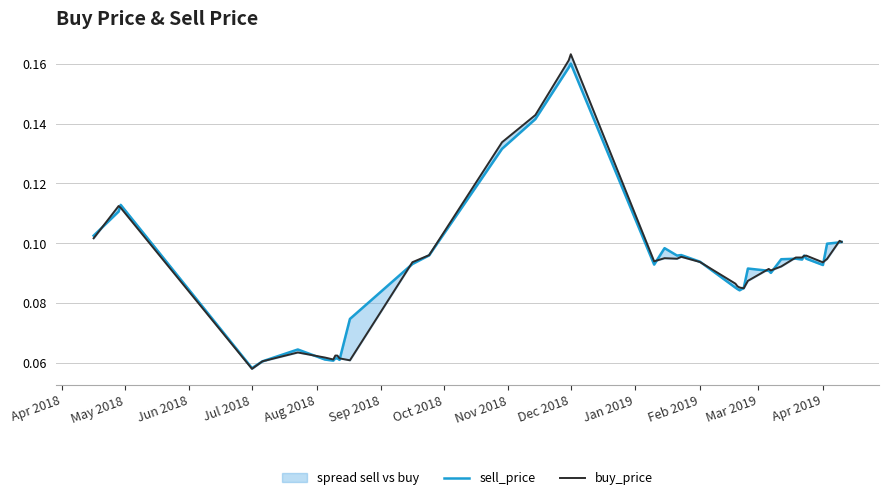

What value does the buy_price series have at Apr 2018?

0.1